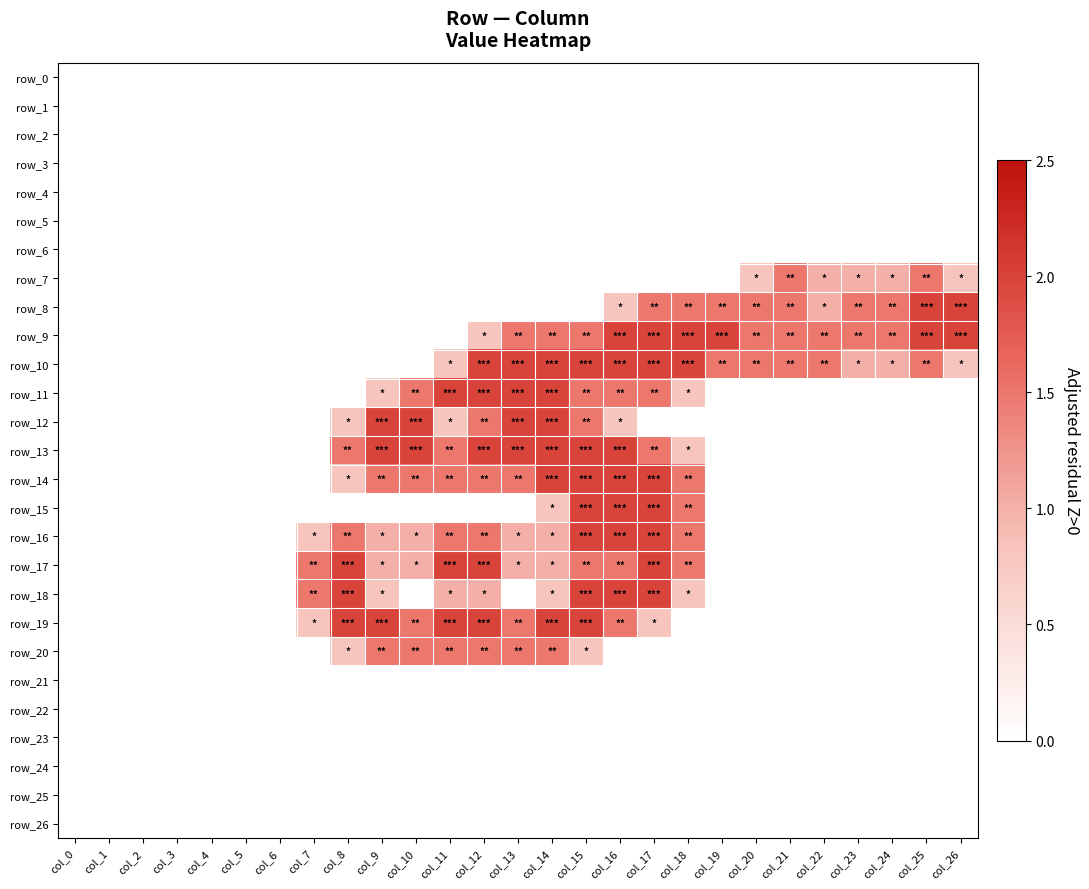

Between col_25 and col_20, which is larger?

col_25